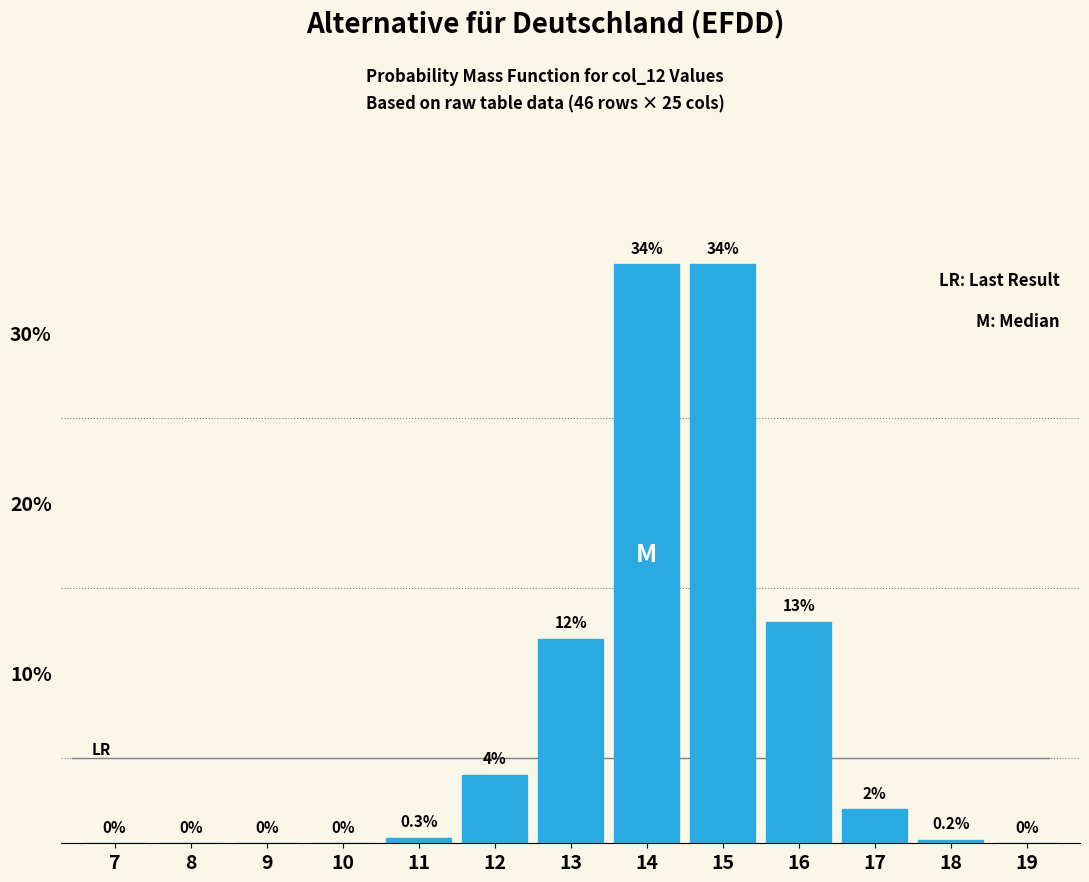

Reading left to right, extract all data points from this chart.

7=0.0	8=0.0	9=0.0	10=0.0	11=0.3	12=4.0	13=12.0	14=34.0	15=34.0	16=13.0	17=2.0	18=0.2	19=0.0